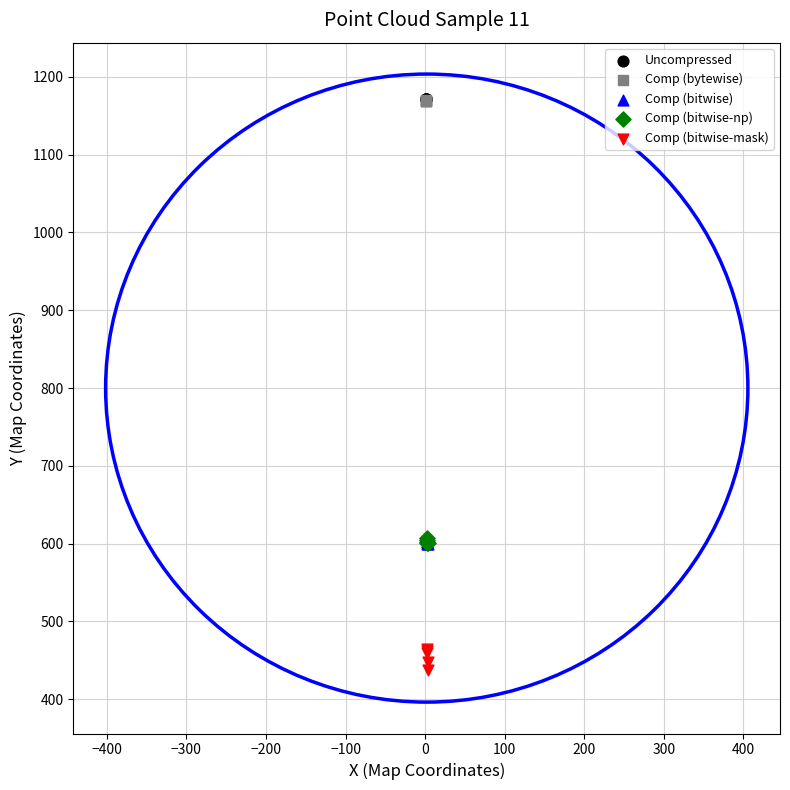

Which series reaches the minimum Y coordinate?

Comp (bitwise-mask)